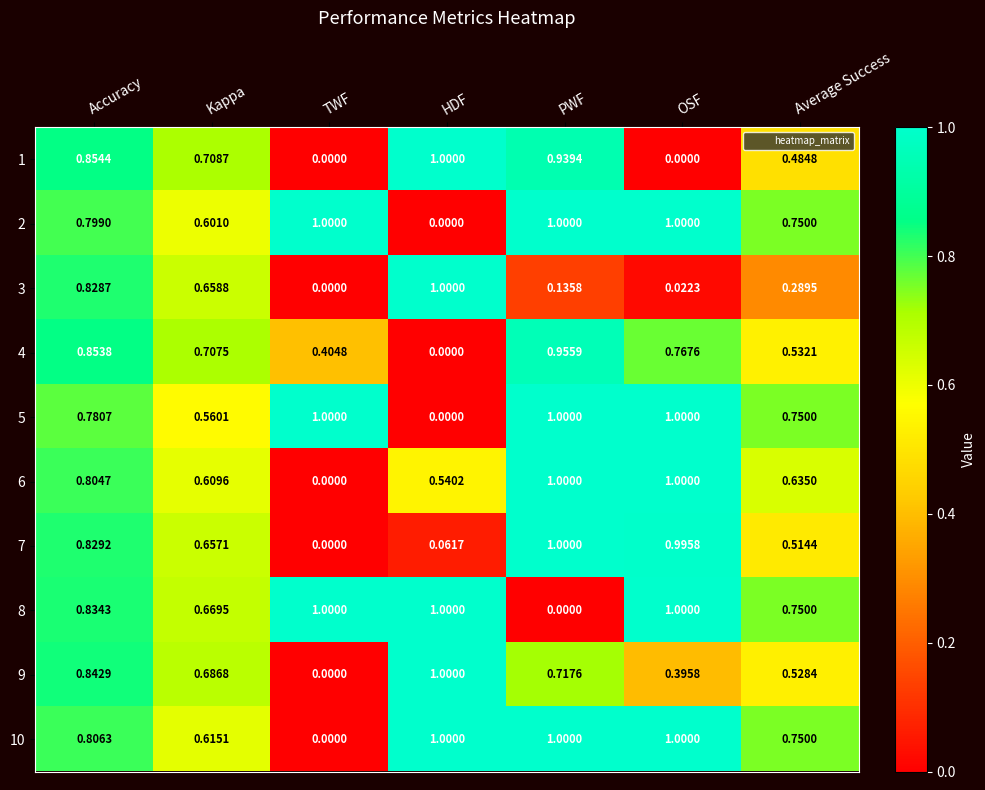

At which label does 10 reach its minimum?

TWF